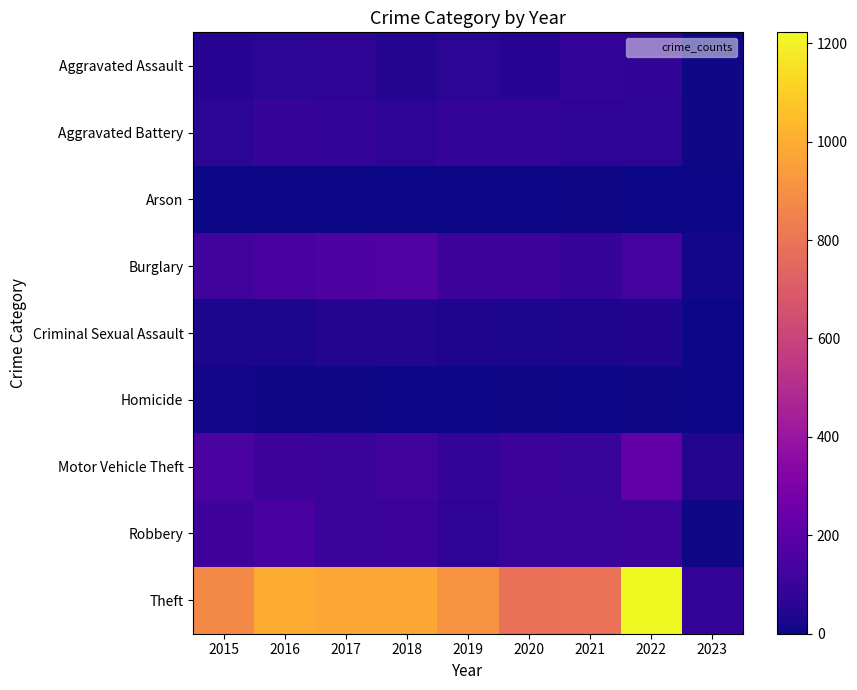

Reading left to right, what are all the values shown in this chart?

Aggravated Assault: 2015=54	2016=66	2017=72	2018=43	2019=65	2020=56	2021=86	2022=77	2023=8
Aggravated Battery: 2015=64	2016=93	2017=83	2018=70	2019=88	2020=82	2021=75	2022=71	2023=9
Arson: 2015=2	2016=2	2017=1	2018=3	2019=2	2020=4	2021=8	2022=4	2023=2
Burglary: 2015=121	2016=139	2017=162	2018=176	2019=110	2020=110	2021=95	2022=131	2023=14
Criminal Sexual Assault: 2015=28	2016=28	2017=44	2018=43	2019=36	2020=26	2021=36	2022=42	2023=3
Homicide: 2015=13	2016=8	2017=5	2018=2	2019=0	2020=6	2021=2	2022=9	2023=1
Motor Vehicle Theft: 2015=152	2016=110	2017=104	2018=127	2019=84	2020=109	2021=96	2022=216	2023=43
Robbery: 2015=117	2016=145	2017=105	2018=107	2019=75	2020=102	2021=105	2022=107	2023=9
Theft: 2015=874	2016=999	2017=979	2018=977	2019=914	2020=783	2021=791	2022=1222	2023=86